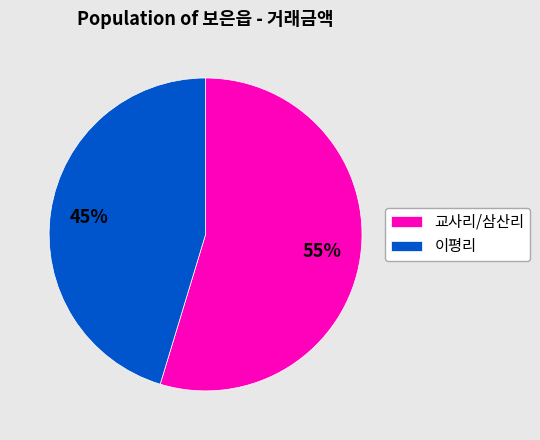

Which slice is the largest?

교사리/삼산리